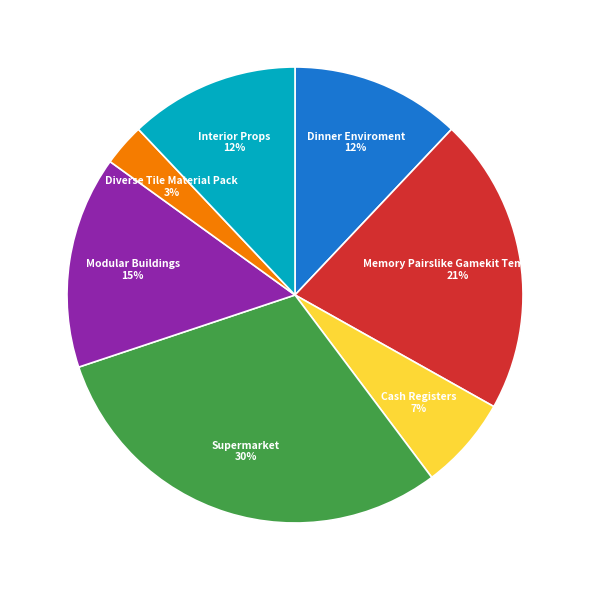

True or false: Interior Props accounts for 1% of the total.

False